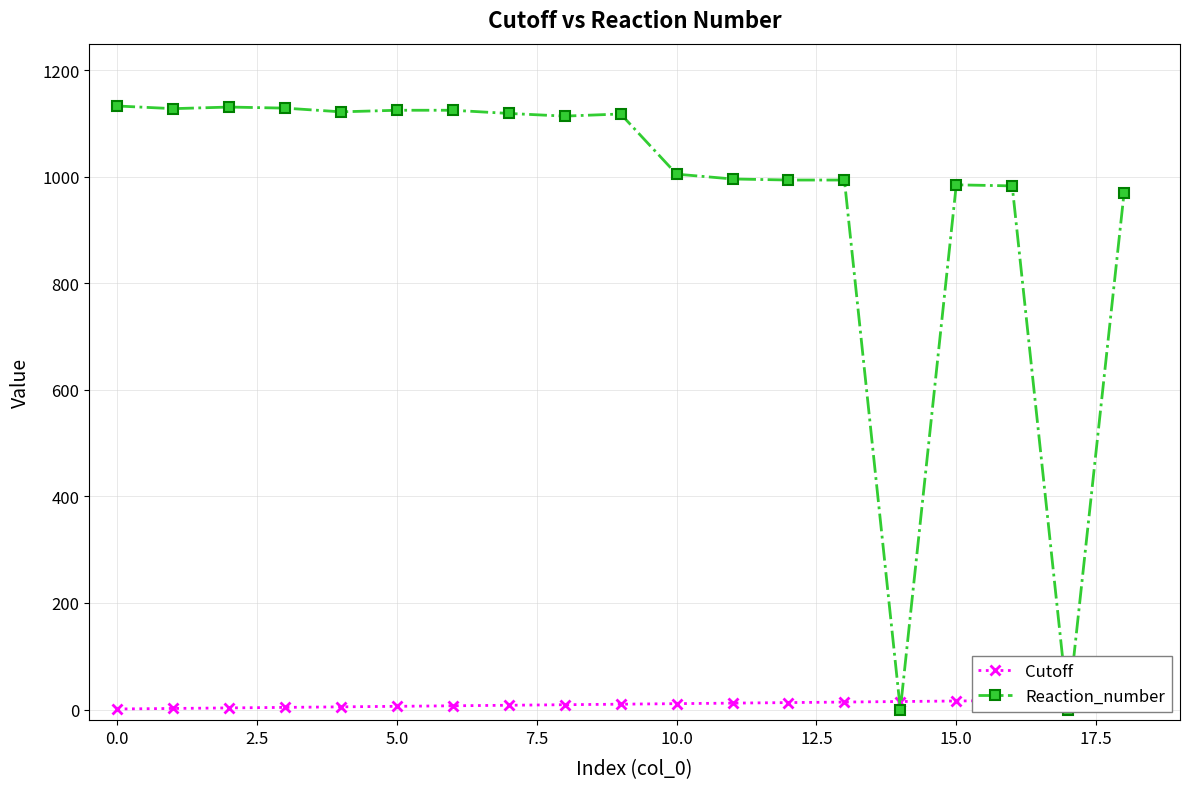

List the series in order of their overall mean, highest first.

Reaction_number, Cutoff